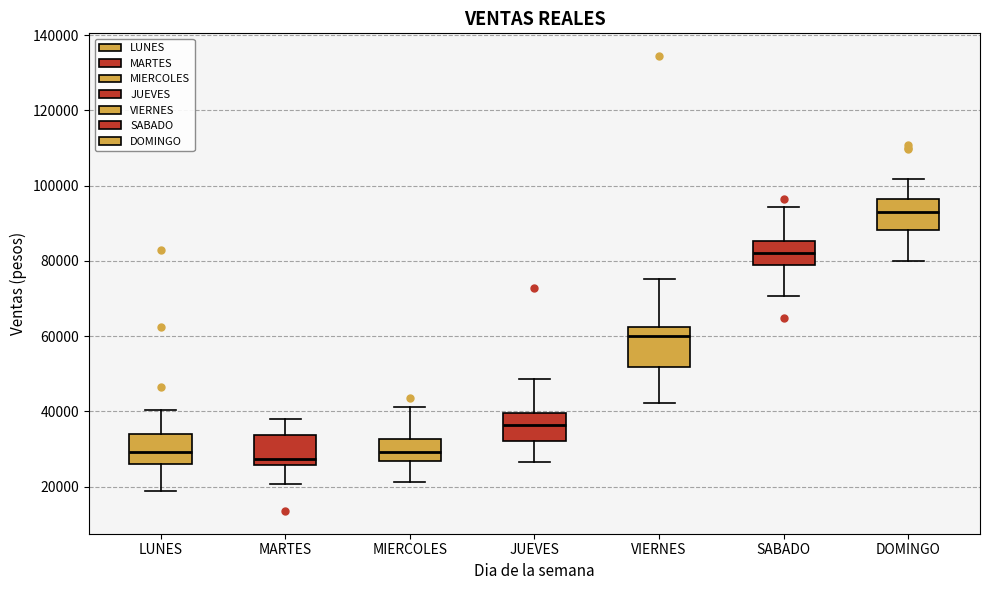

Comparing the boxes themselves (not the whiskers), which one is the tallest?

VIERNES